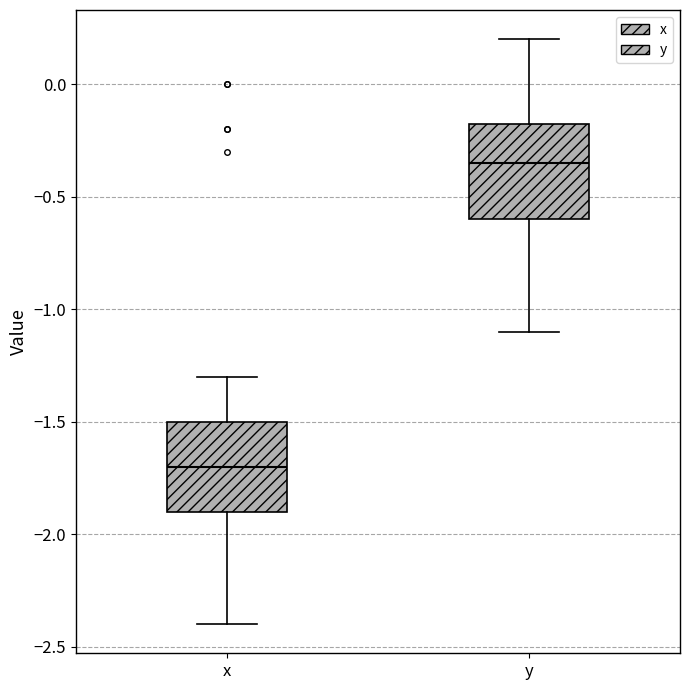

Which box has the lowest median line?

x